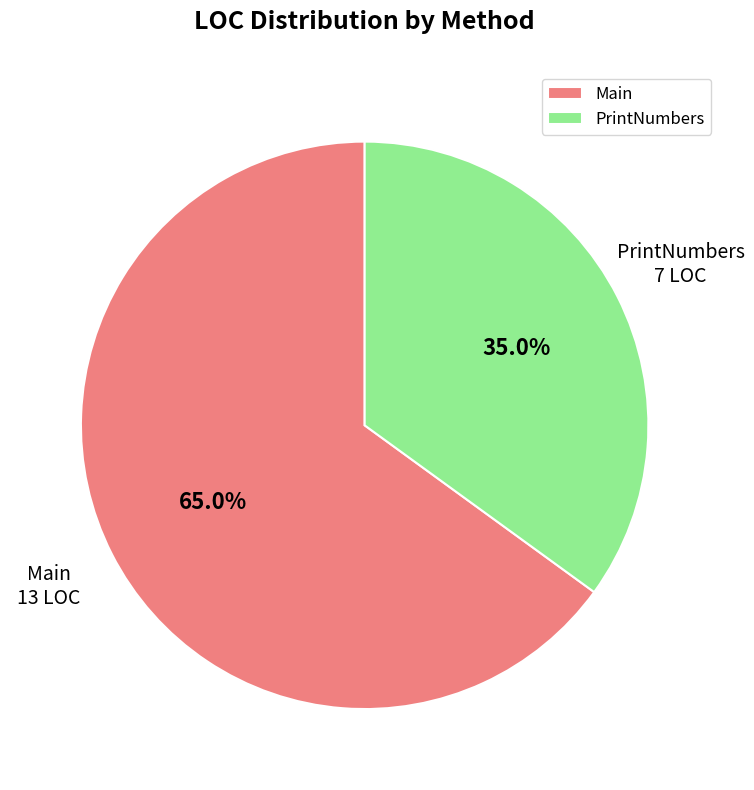

Does any single category account for the majority?

Yes